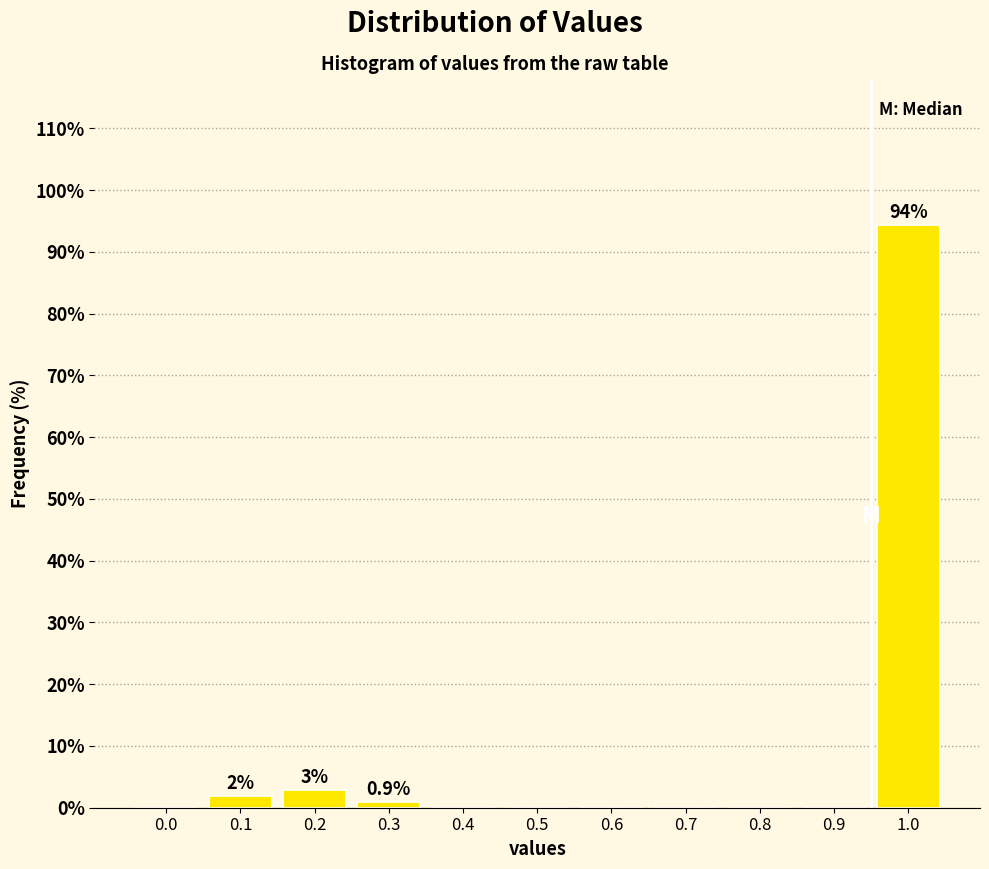

Reading right to left, list all the values displayed in this chart.

1.0=94.4	0.9=0.0	0.8=0.0	0.7=0.0	0.6=0.0	0.5=0.0	0.4=0.0	0.3=0.9	0.2=2.8	0.1=1.9	0.0=0.0